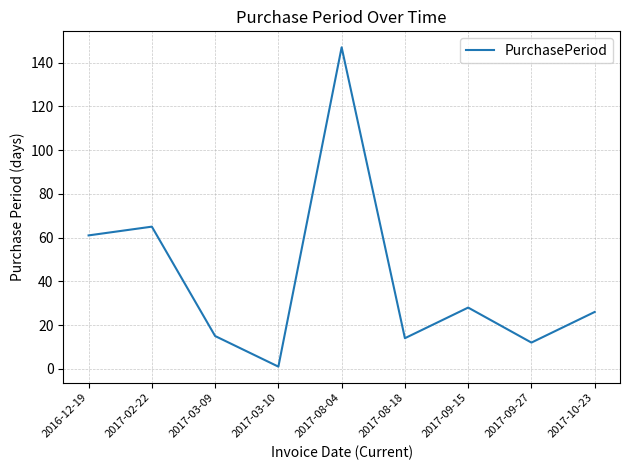

Does the chart have visible grid lines?

Yes